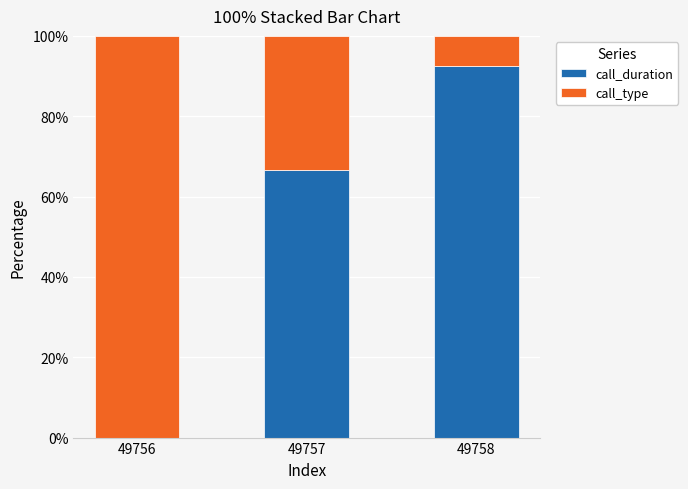

At which label does call_duration reach its peak?

49758